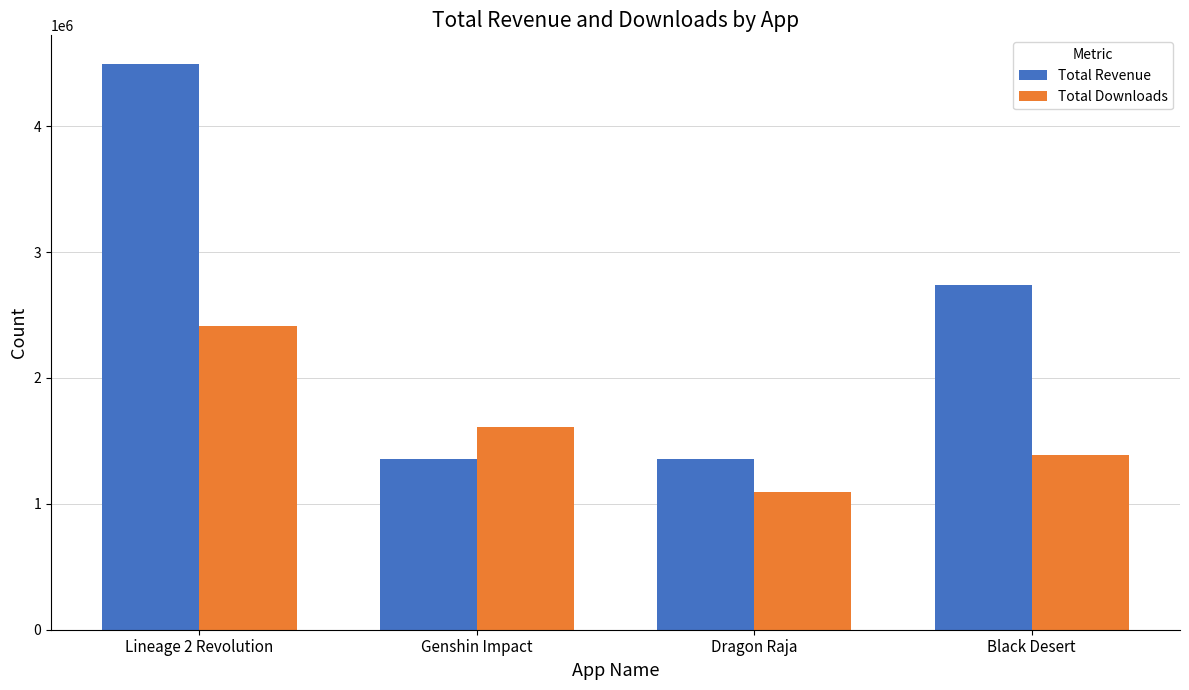

What is the difference between the maximum and minimum values in the Total Downloads series?

1315000